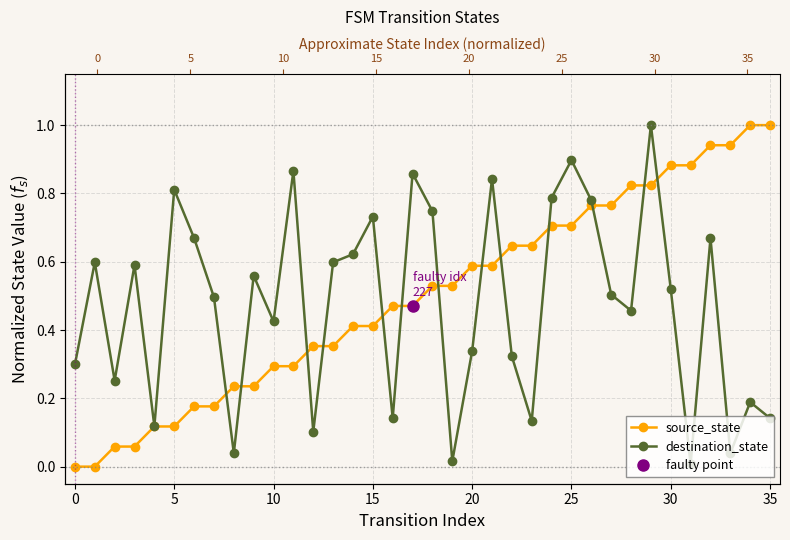

What is the maximum value shown in the chart?

1.0